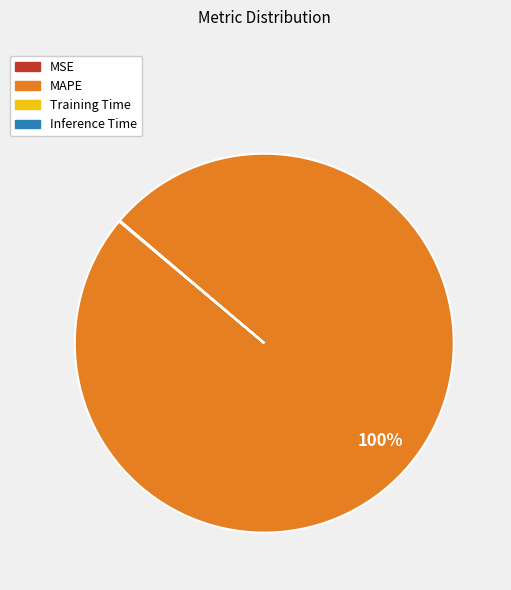

Which category has the biggest portion of the pie?

MAPE